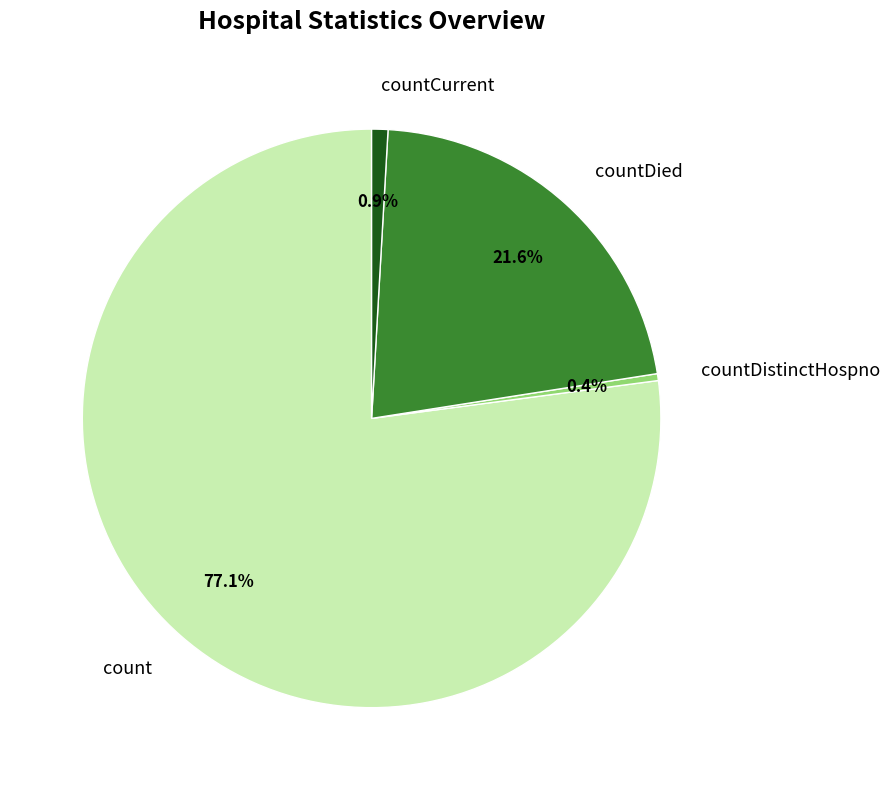

Is there a majority slice in this chart?

Yes